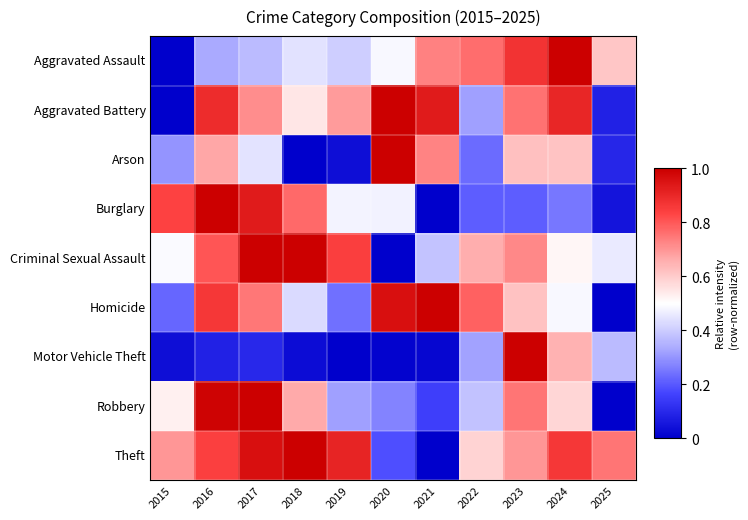

Which has a higher value, 2023 or 2024?

2024